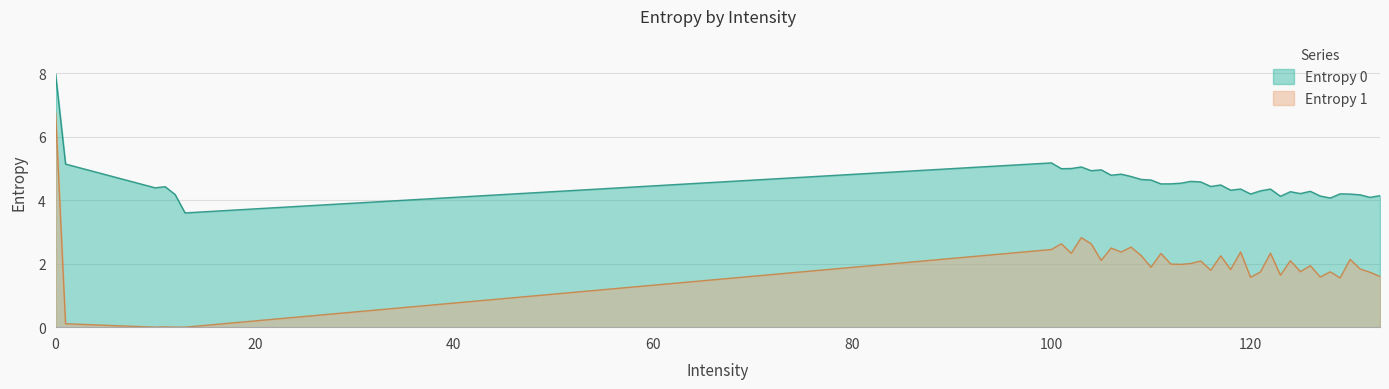

Which series has the largest total across all categories?

Entropy 0